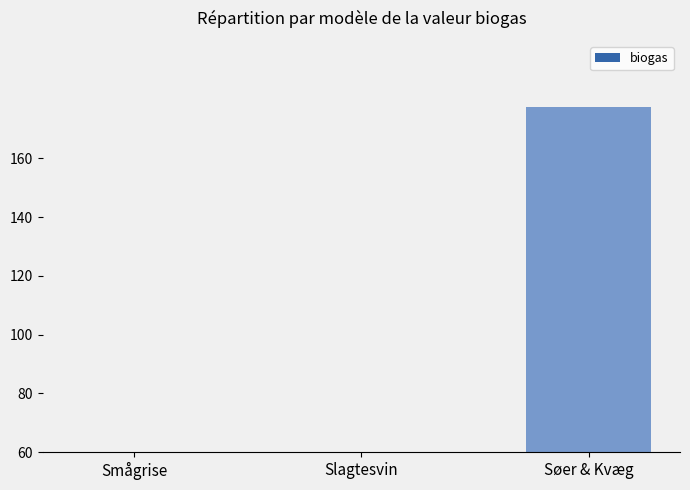

Does the chart contain stacked bars?

No